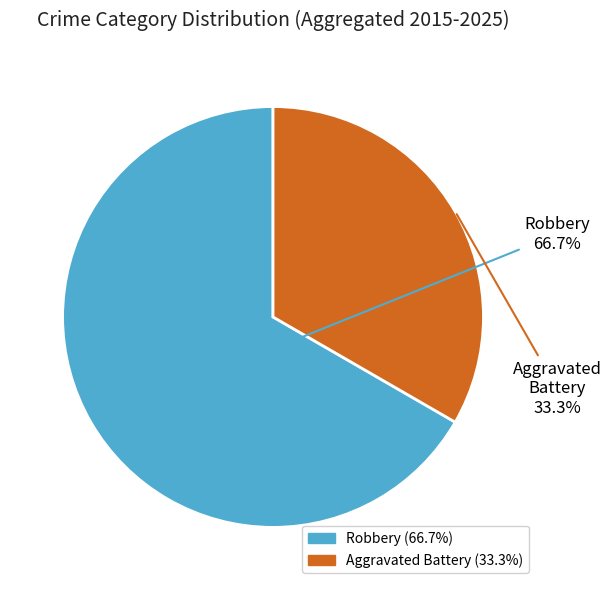

Which has a higher value, Aggravated Battery or Robbery?

Robbery